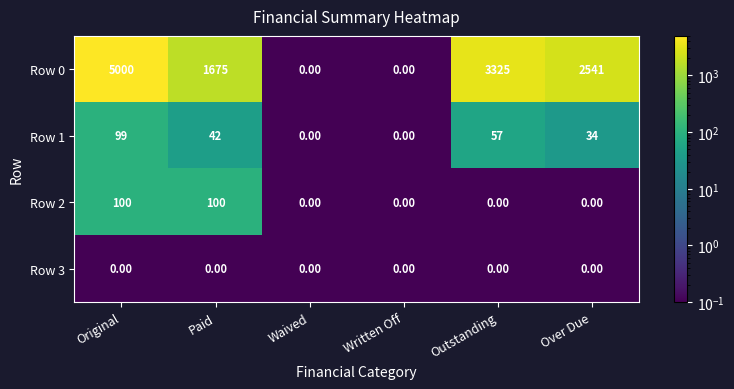

At which category is the sum across all series the highest?

Original